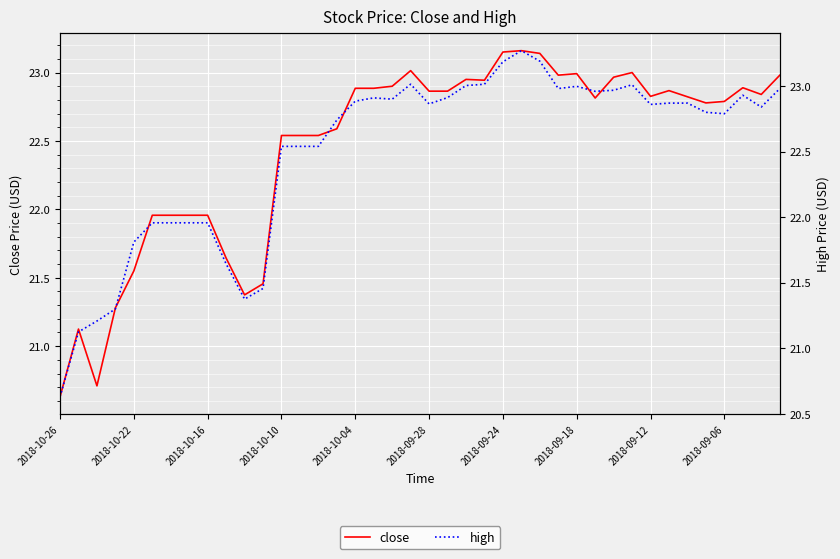

The close series shows 22.9 at 17. True or false?

True